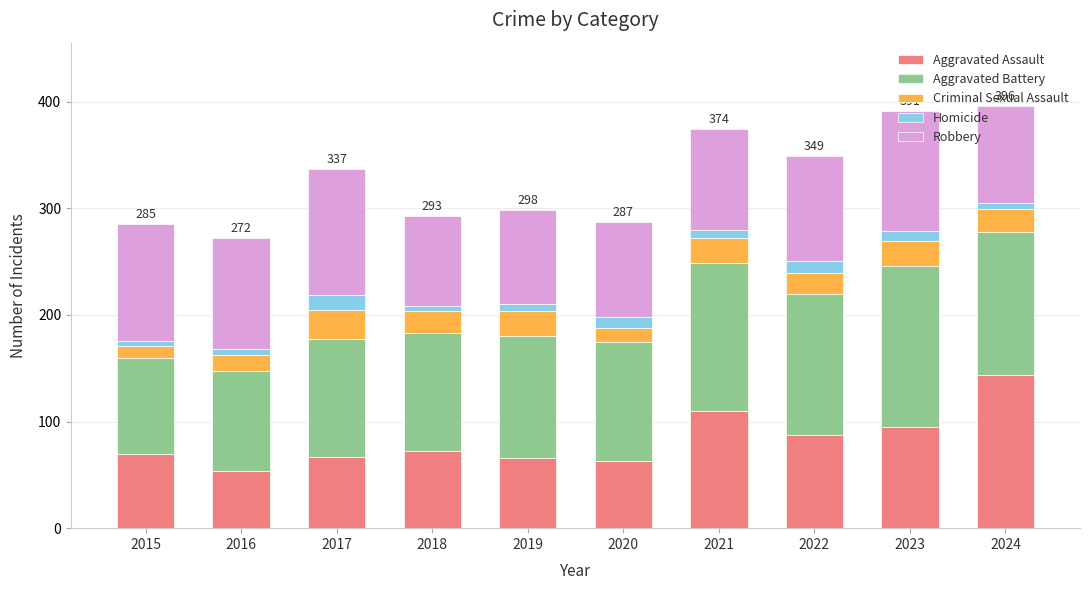

What is the total value across all series at 2022?

349